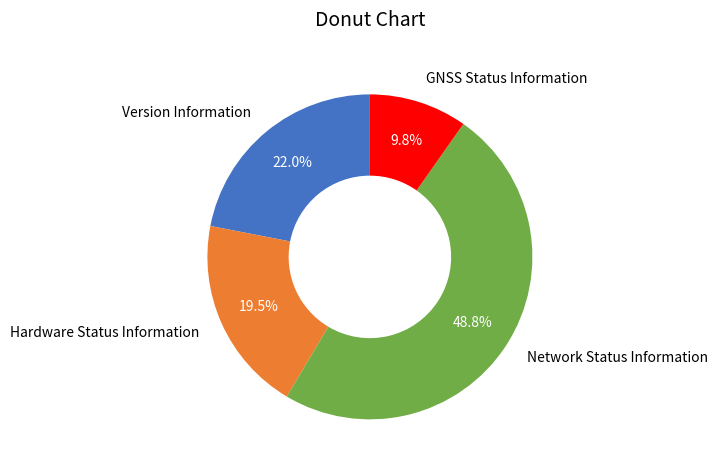

Which slice is the largest?

Network Status Information